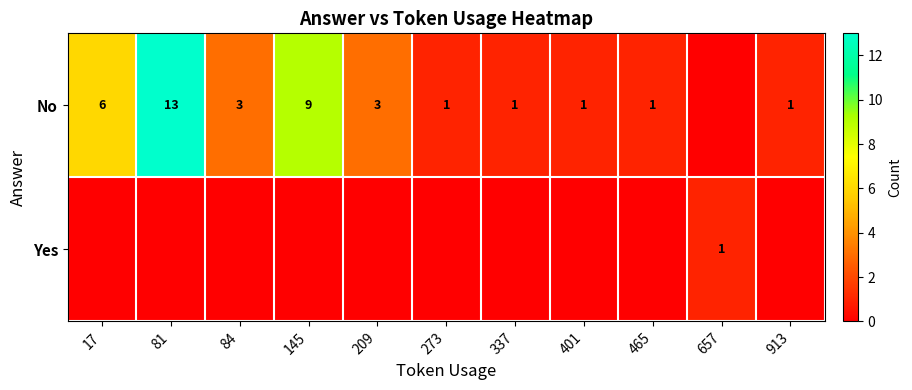

How many distinct data groups are displayed?

2